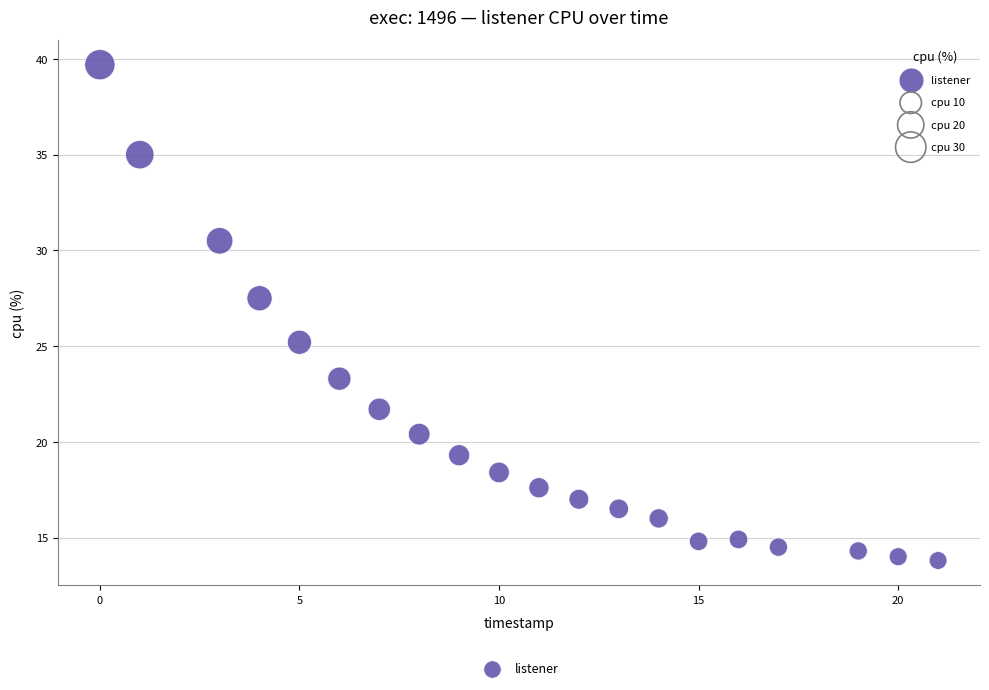

What Y value in the scatter plot is closest to 26?

25.2